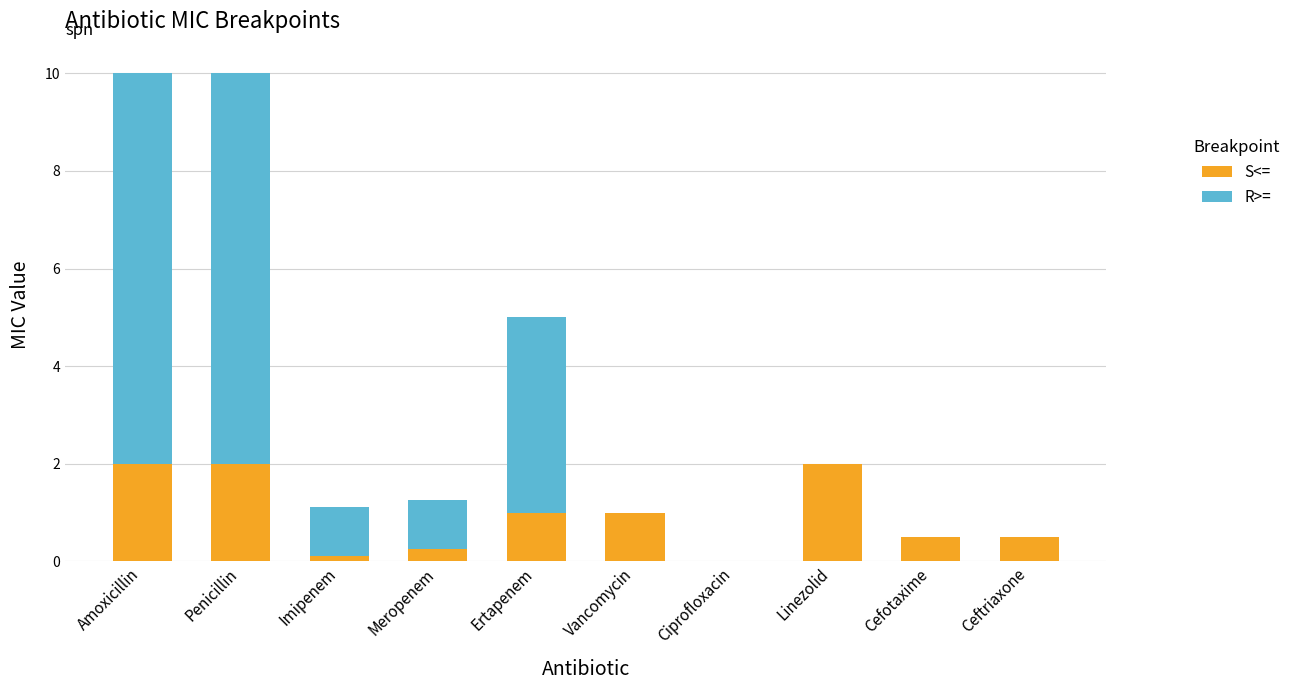

Read the S<= value at Cefotaxime.

0.5